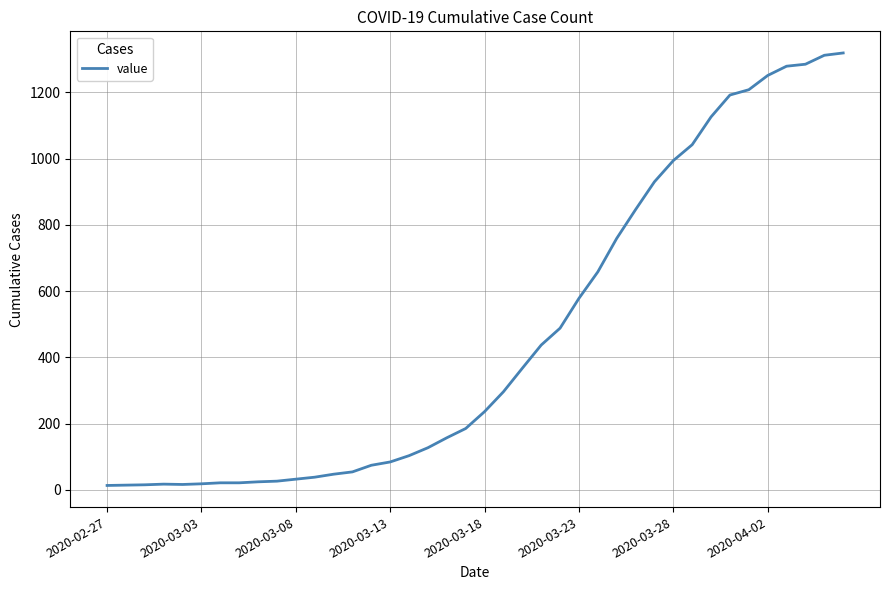

What is the difference between the maximum and minimum values?

1306